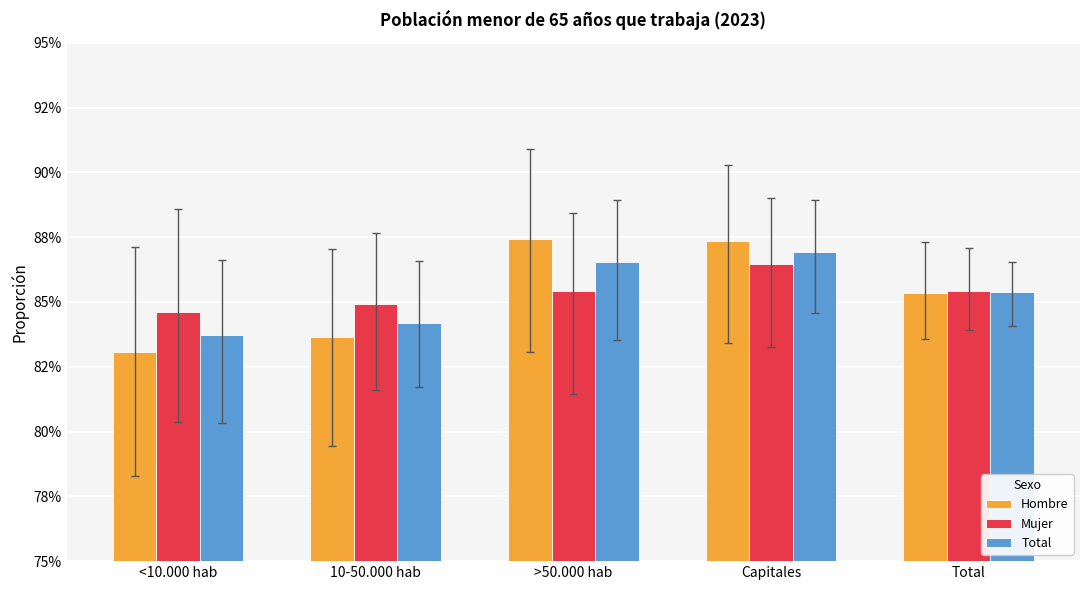

Does the chart contain stacked bars?

No